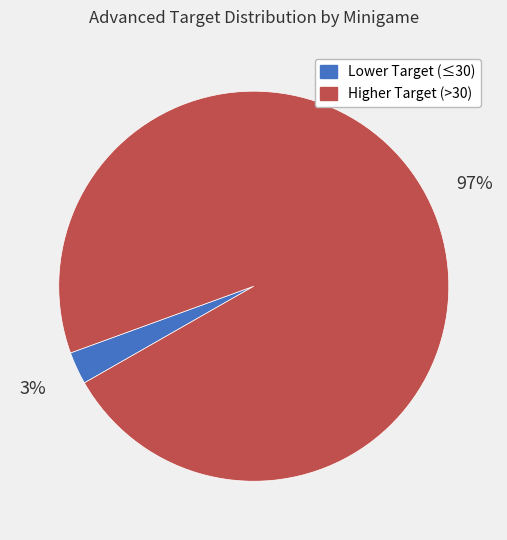

To the nearest percent, what is the average slice percentage?

50%